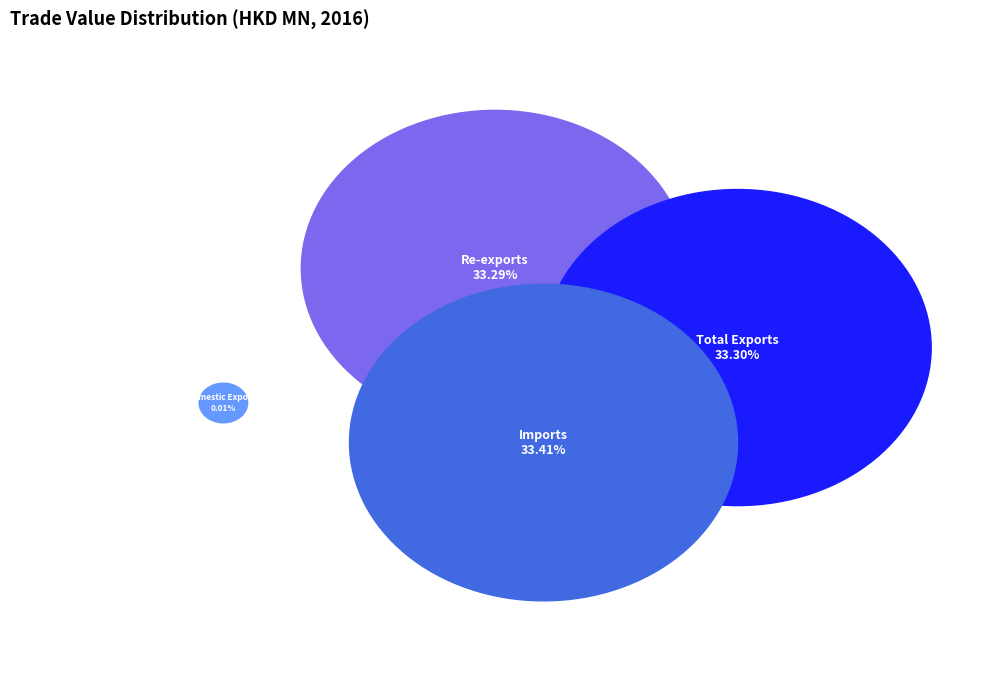

What is the total percentage of Imports and Total Exports?

66.7%